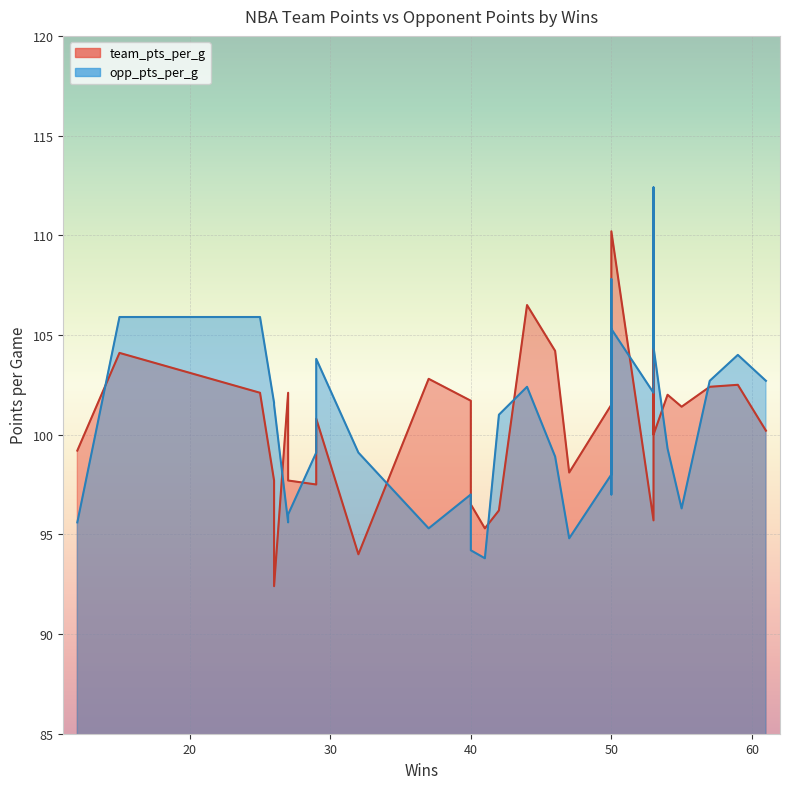

Reading left to right, extract all data points from this chart.

team_pts_per_g: 99.2	104.1	102.1	97.7	92.4	102.1	97.7	97.5	100.8	94.0	102.8	101.7	96.5	95.3	96.2	106.5	104.2	98.1	101.5	98.2	101.7	110.2	95.7	108.8	100.0	102.0	101.4	102.4	102.5	100.2
opp_pts_per_g: 95.6	105.9	105.9	101.6	101.5	95.6	96.0	99.1	103.8	99.1	95.3	97.0	94.2	93.8	101.0	102.4	98.9	94.8	98.0	107.8	97.0	105.3	102.1	112.4	104.4	99.3	96.3	102.7	104.0	102.7